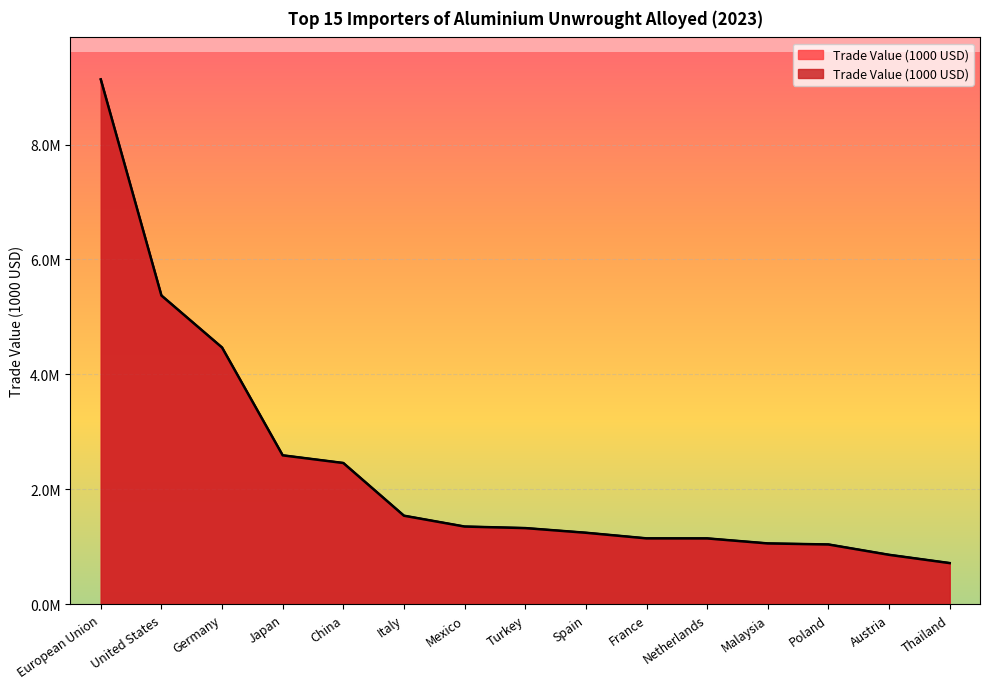

List the labels in order of value, smallest first.

Thailand, Austria, Poland, Malaysia, Netherlands, France, Spain, Turkey, Mexico, Italy, China, Japan, Germany, United States, European Union